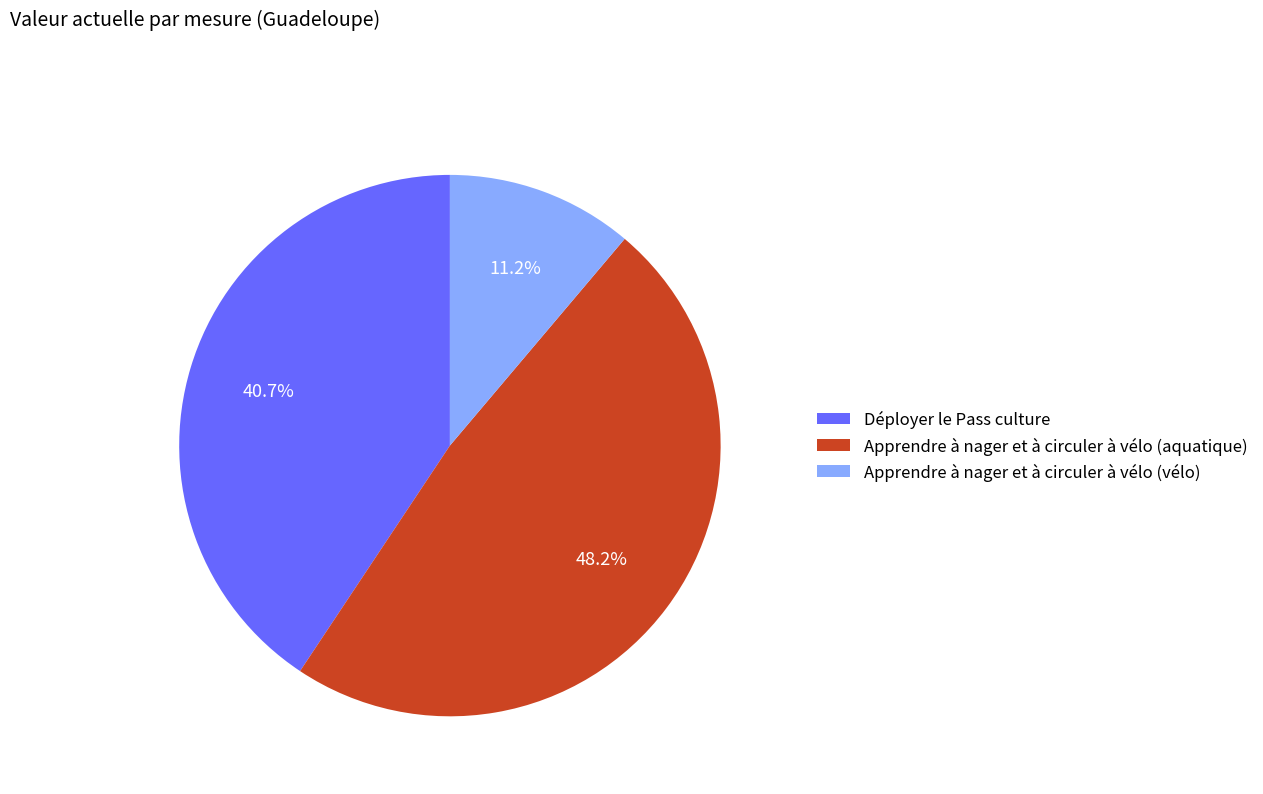

Combined, what portion of the pie is Apprendre à nager et à circuler à vélo (vélo) and Déployer le Pass culture?

51.8%